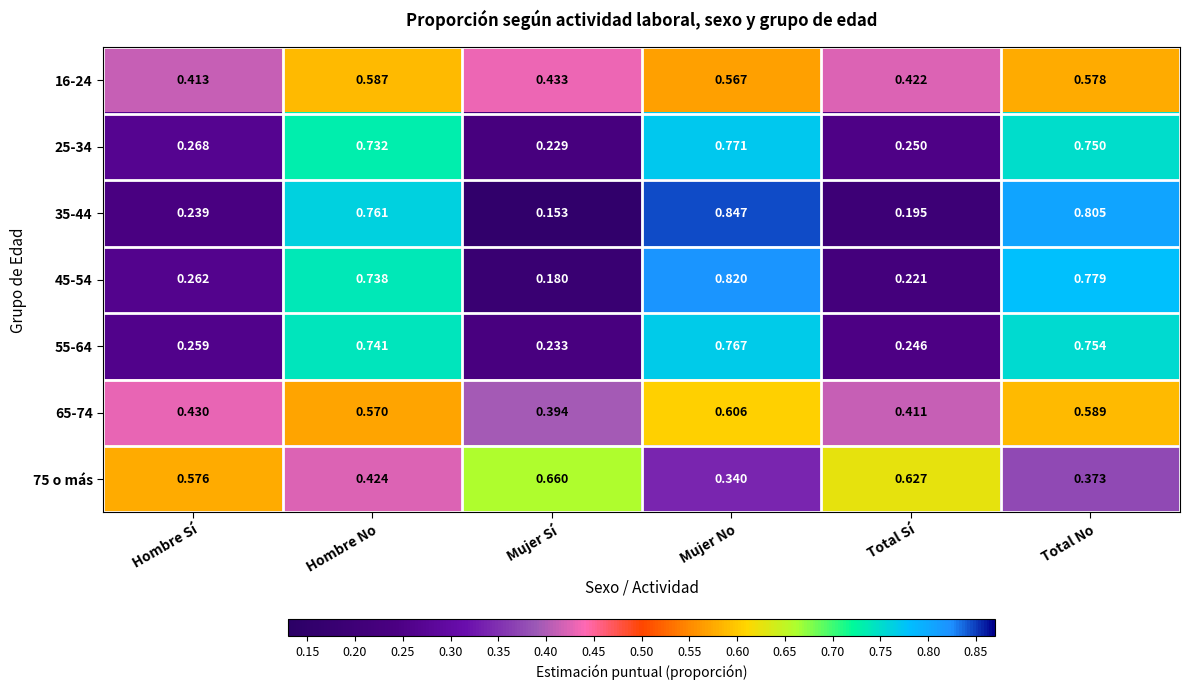

At which category is the sum across all series the highest?

Mujer No